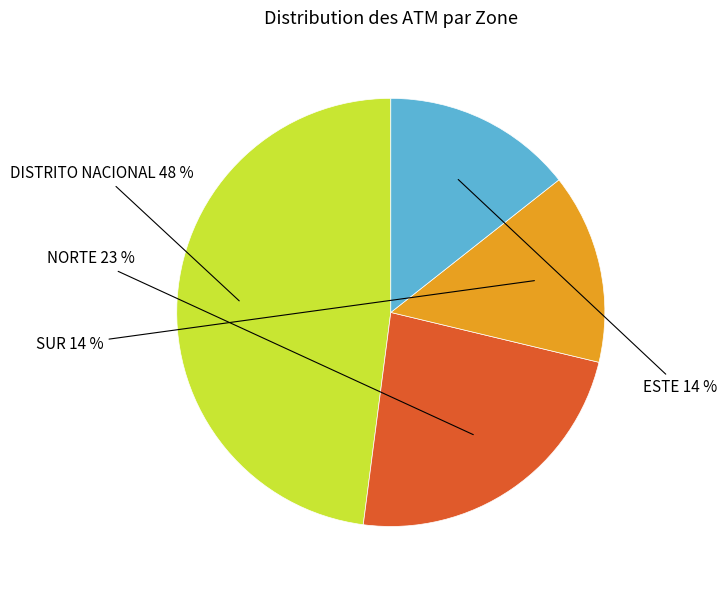

Which has a higher value, ESTE or DISTRITO NACIONAL?

DISTRITO NACIONAL